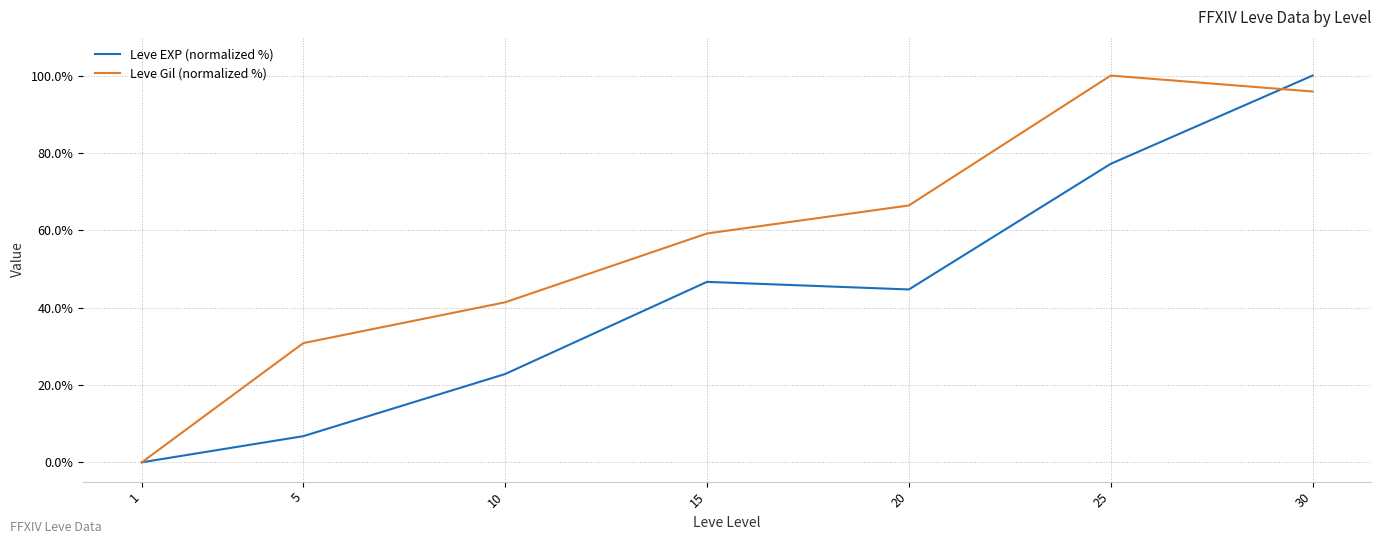

Rank the series by their average value, from lowest to highest.

Leve EXP (normalized %), Leve Gil (normalized %)